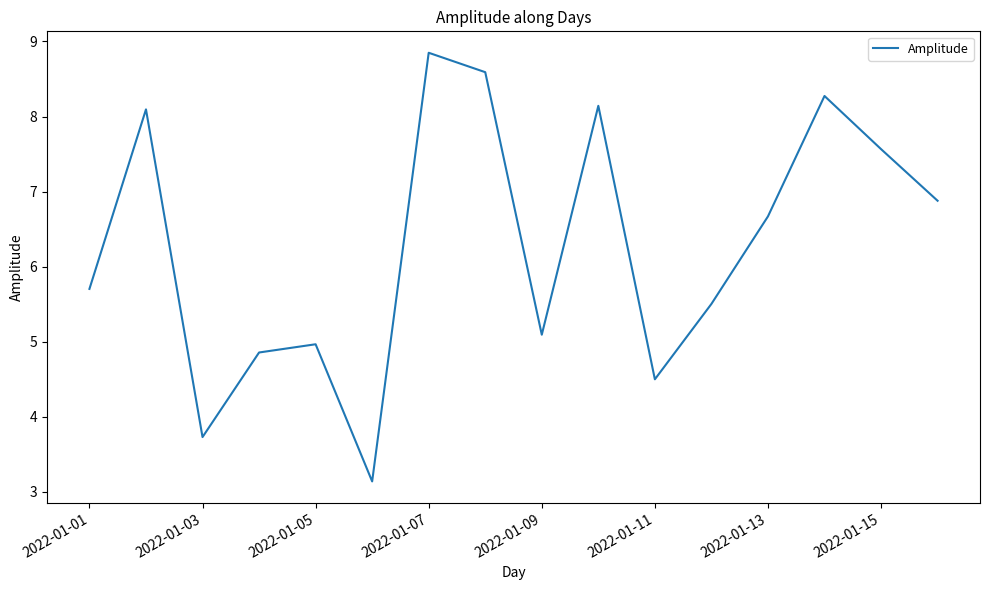

What is the difference between the maximum and minimum values?

5.7